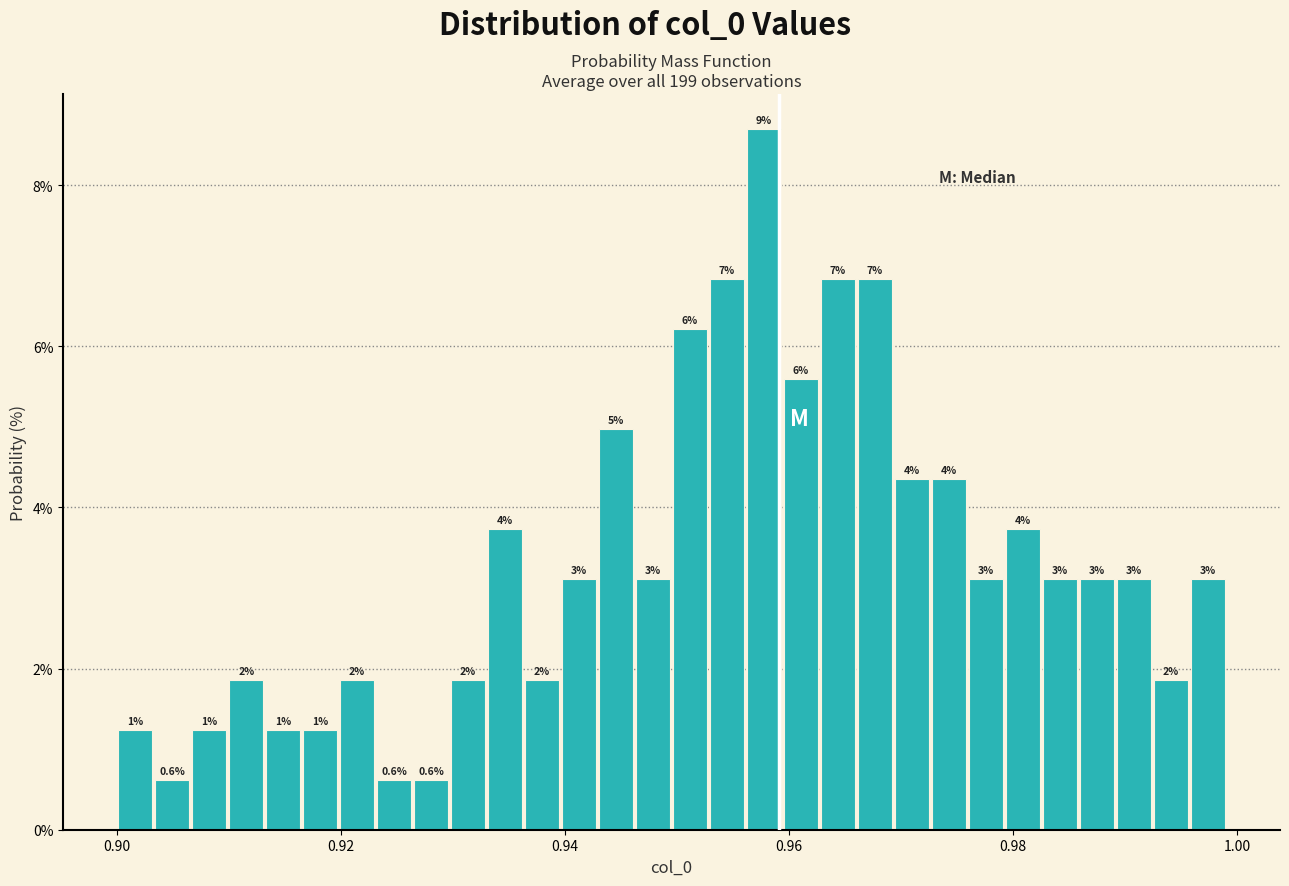

Around what value on the x-axis is the tallest bar? Give the approximate position of its centre, as read against the axis.

0.958